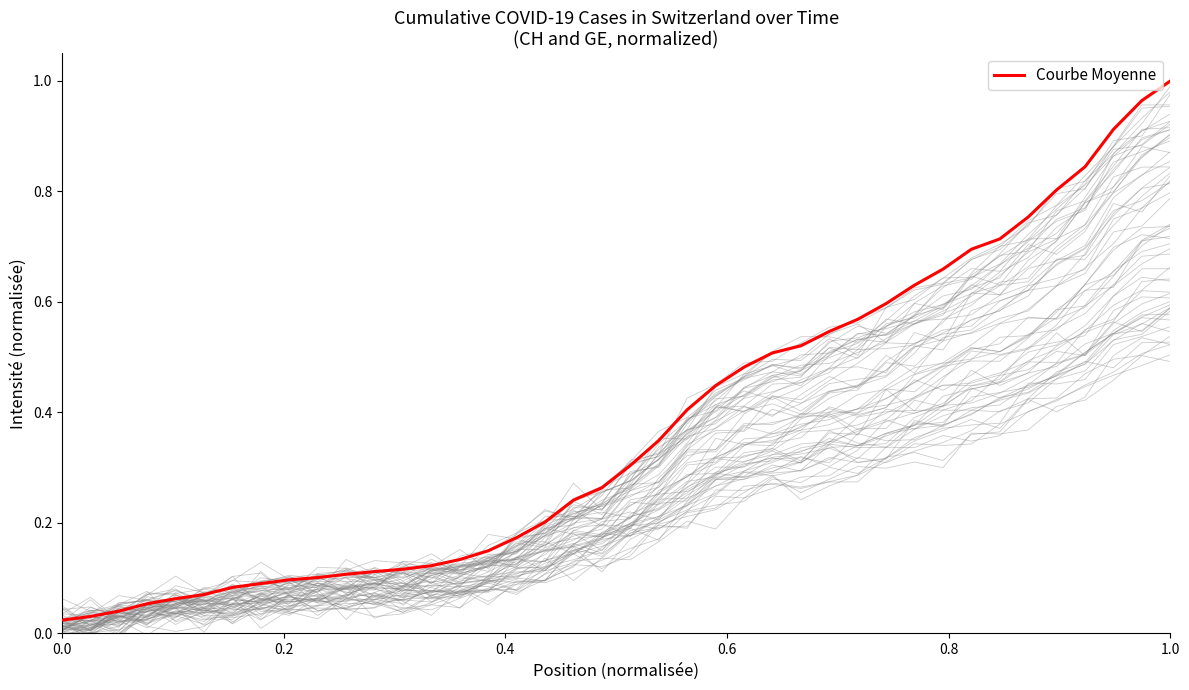

What is the average value?

0.4